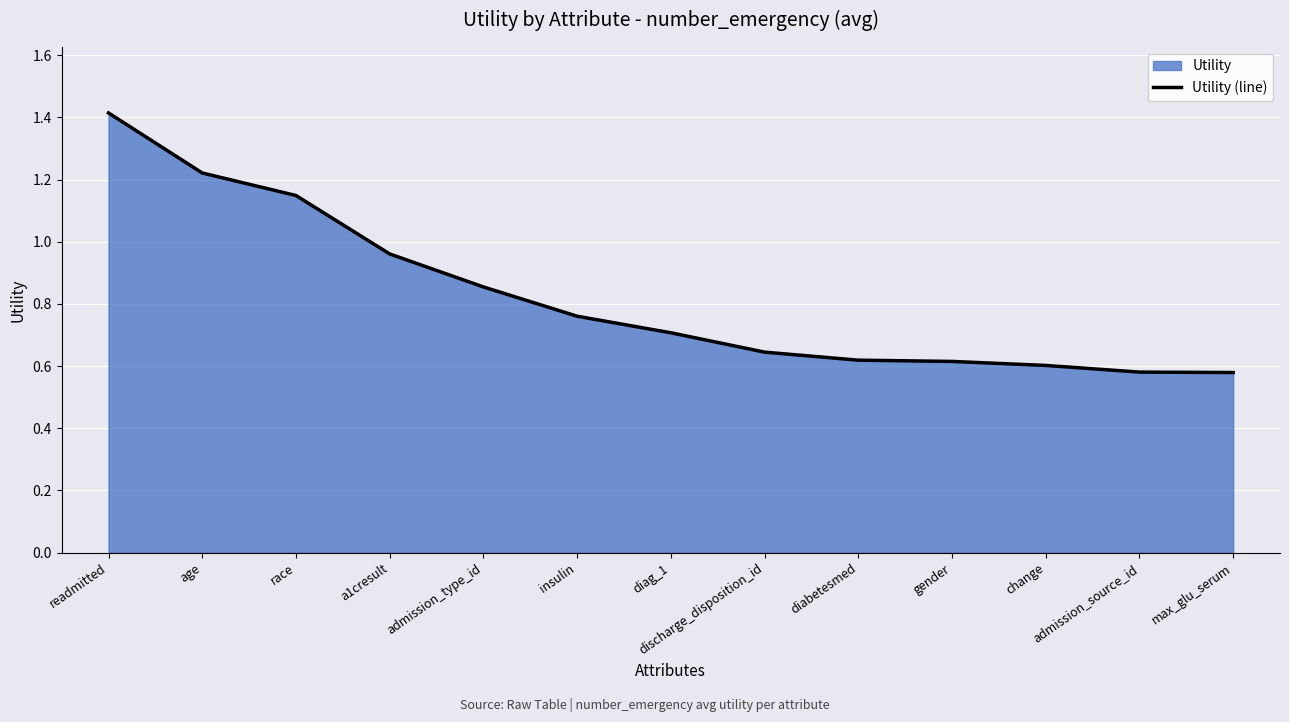

The chart shows a value of 0.2 at diabetesmed. True or false?

False